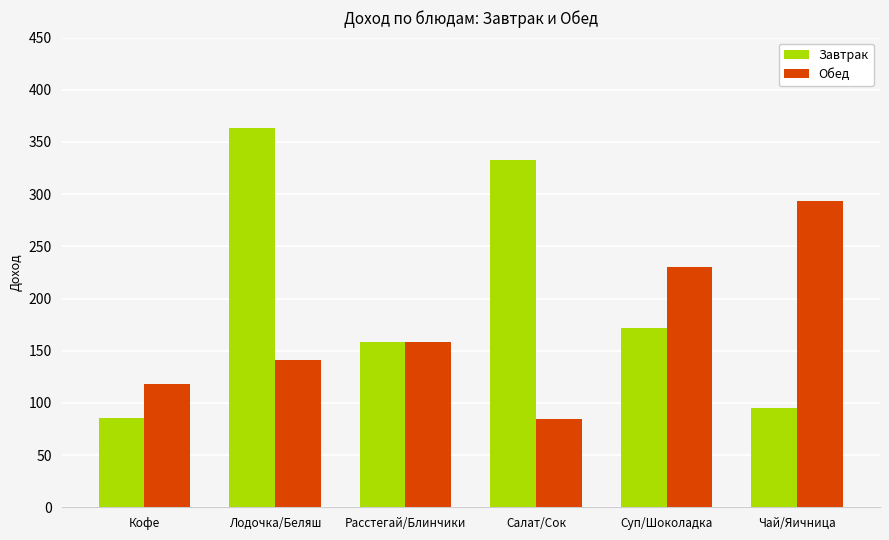

What are all the series names shown in the legend?

Завтрак, Обед